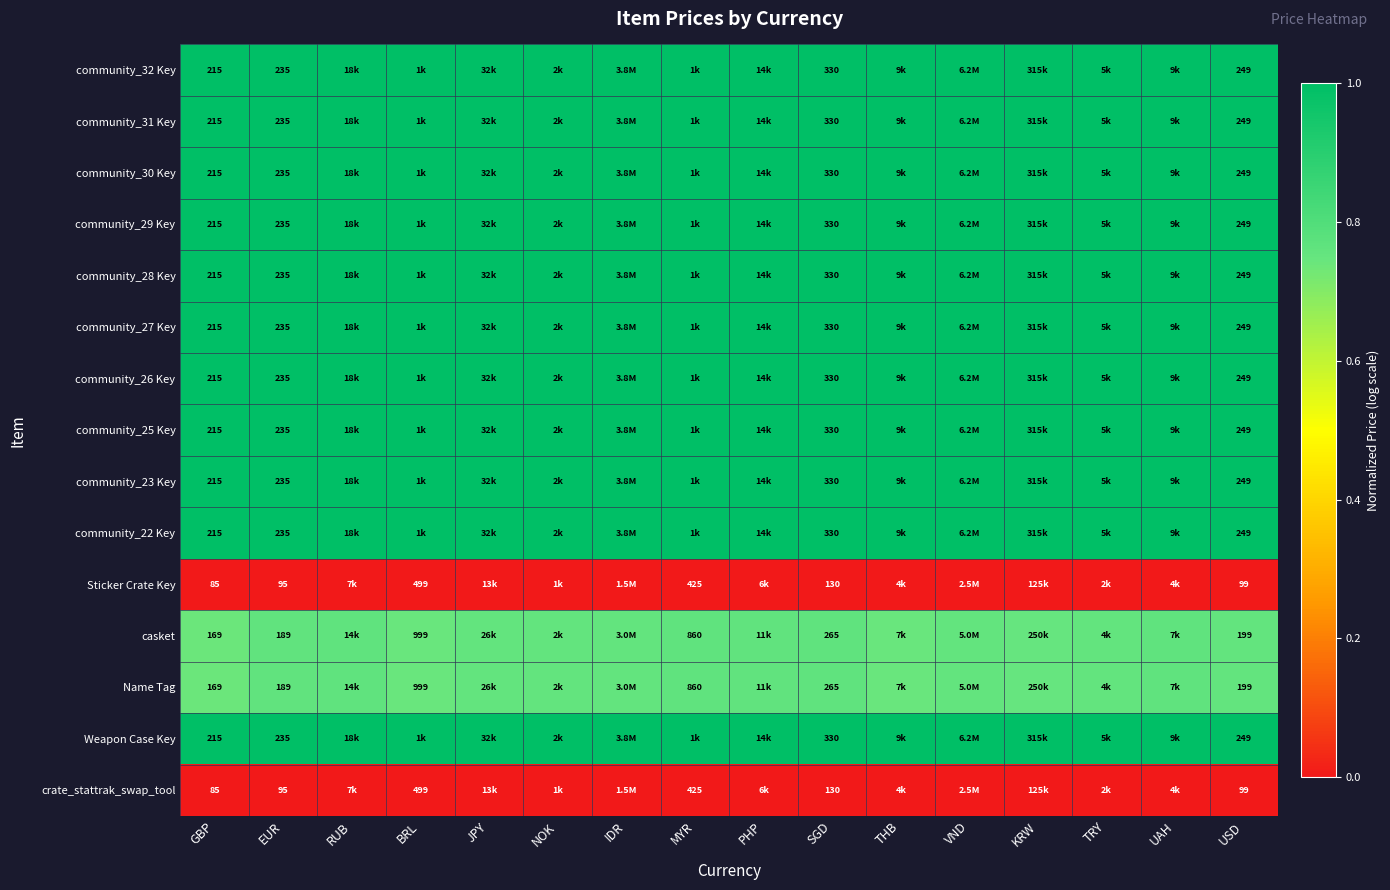

What is the difference between the highest and lowest values at SGD?

200.0